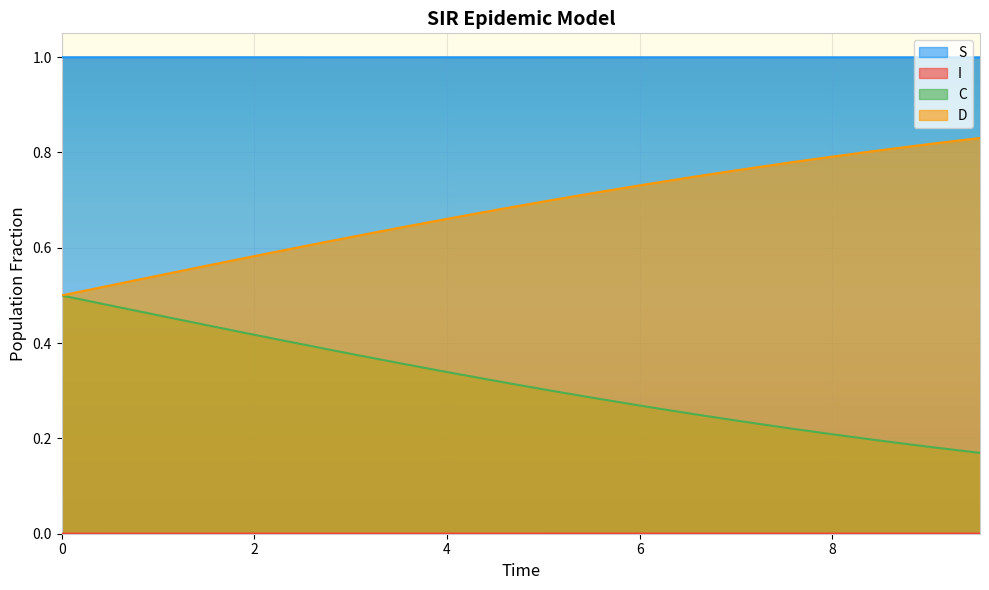

Which series has the largest total across all categories?

S